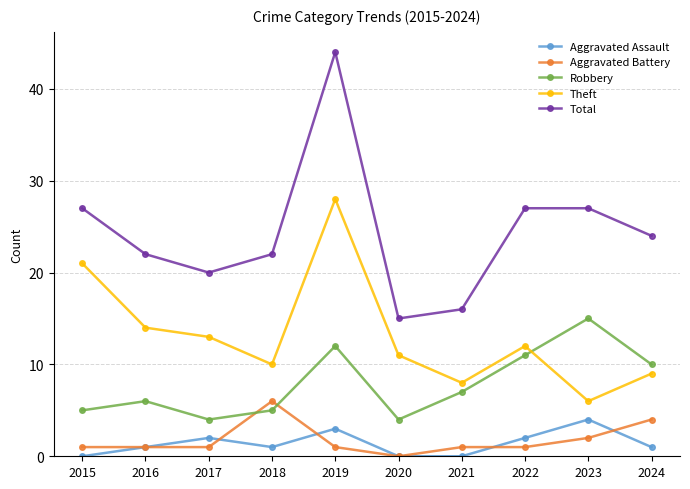

Reading left to right, what are all the values shown in this chart?

Aggravated Assault: 0	1	2	1	3	0	0	2	4	1
Aggravated Battery: 1	1	1	6	1	0	1	1	2	4
Robbery: 5	6	4	5	12	4	7	11	15	10
Theft: 21	14	13	10	28	11	8	12	6	9
Total: 27	22	20	22	44	15	16	27	27	24